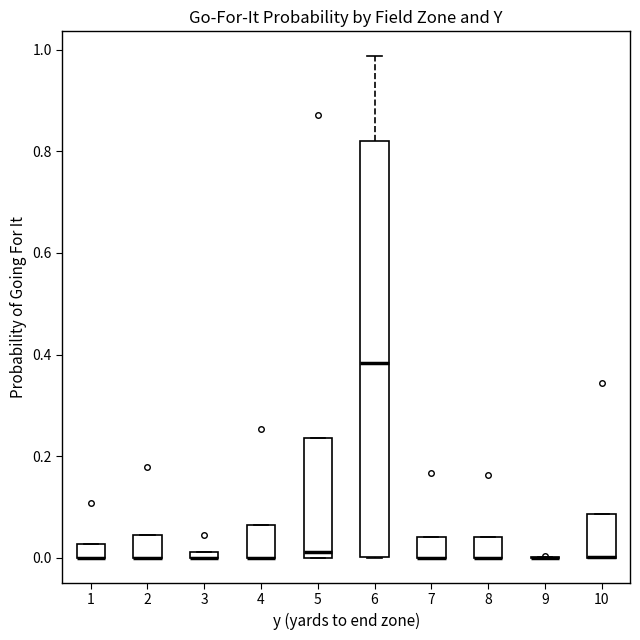

Comparing the boxes themselves (not the whiskers), which one is the tallest?

6